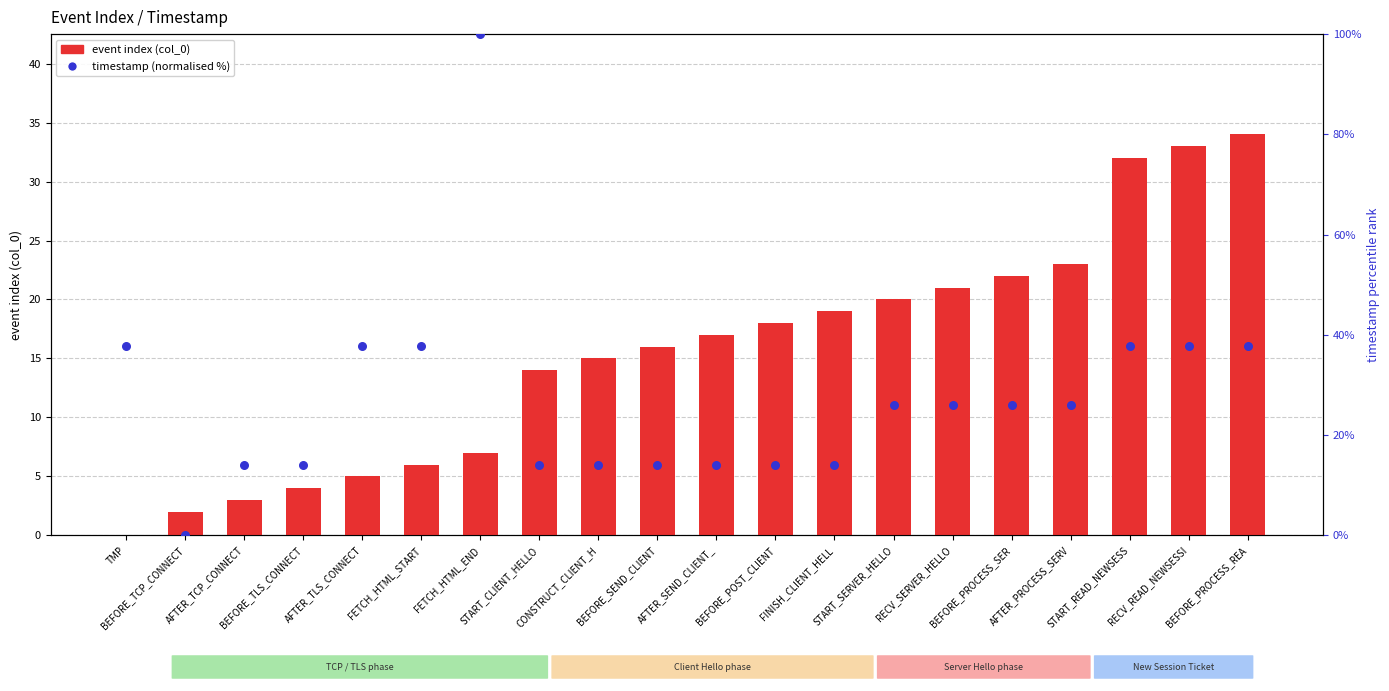

Is the value of timestamp (normalised %) at CONSTRUCT_CLIENT_H greater than the value of col_0 (event index) at TMP?

Yes